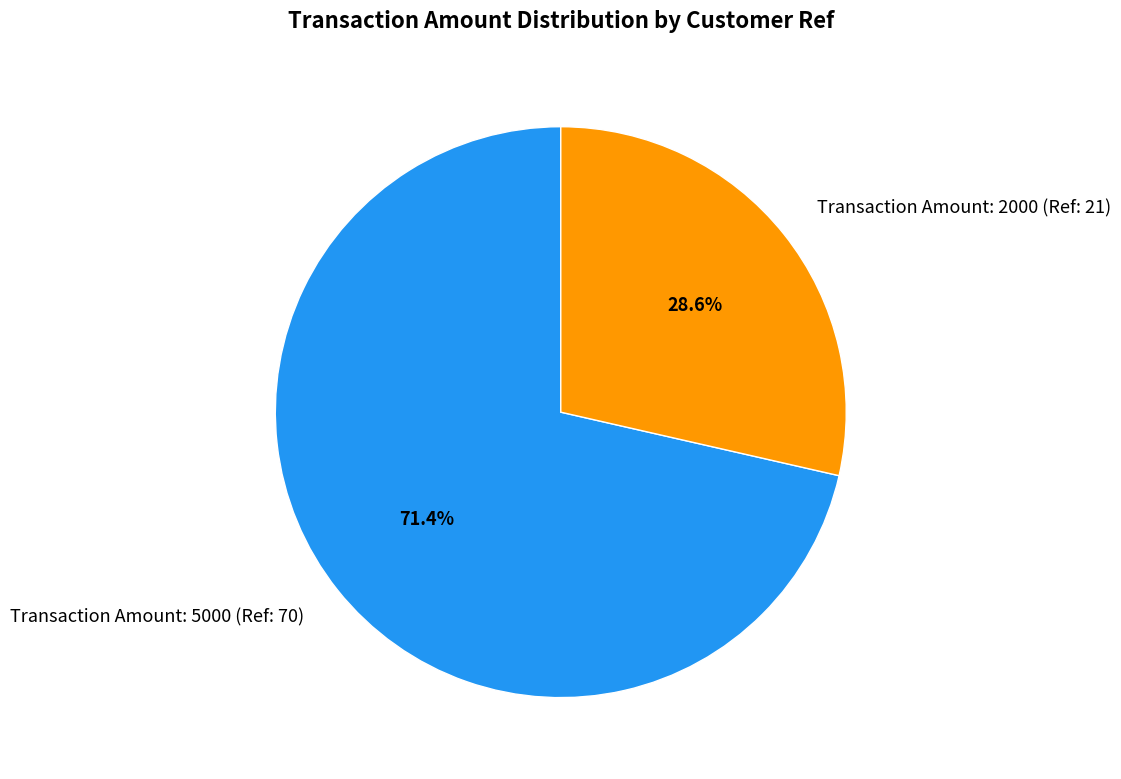

To the nearest percent, what is the combined percentage of Transaction Amount: 5000 (Ref: 70) and Transaction Amount: 2000 (Ref: 21)?

100%